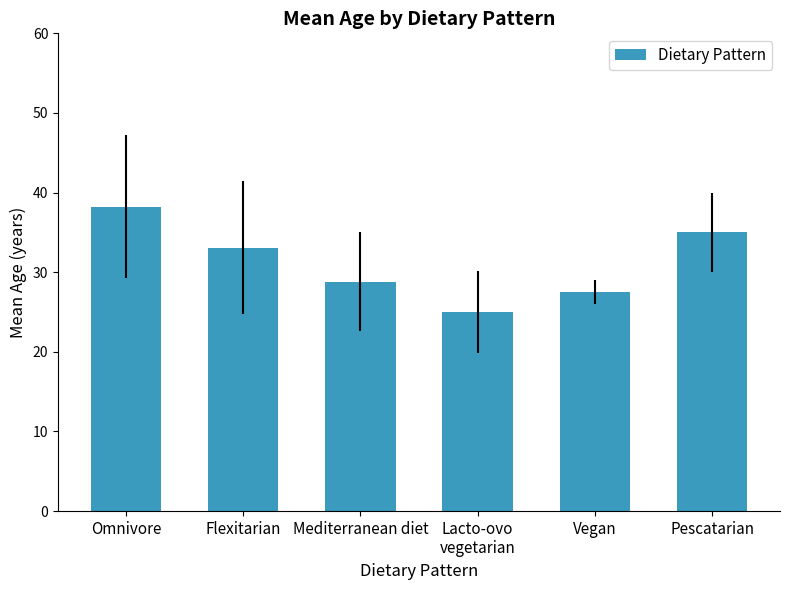

What is the difference between the values at Flexitarian and Mediterranean diet?

4.3